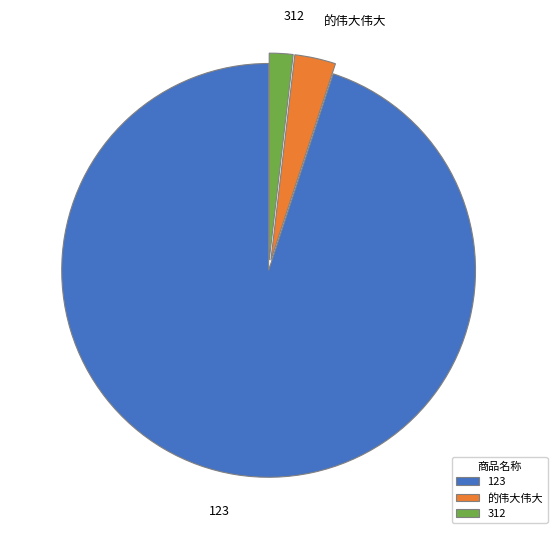

The 的伟大伟大 slice represents 3% of the pie. True or false?

True